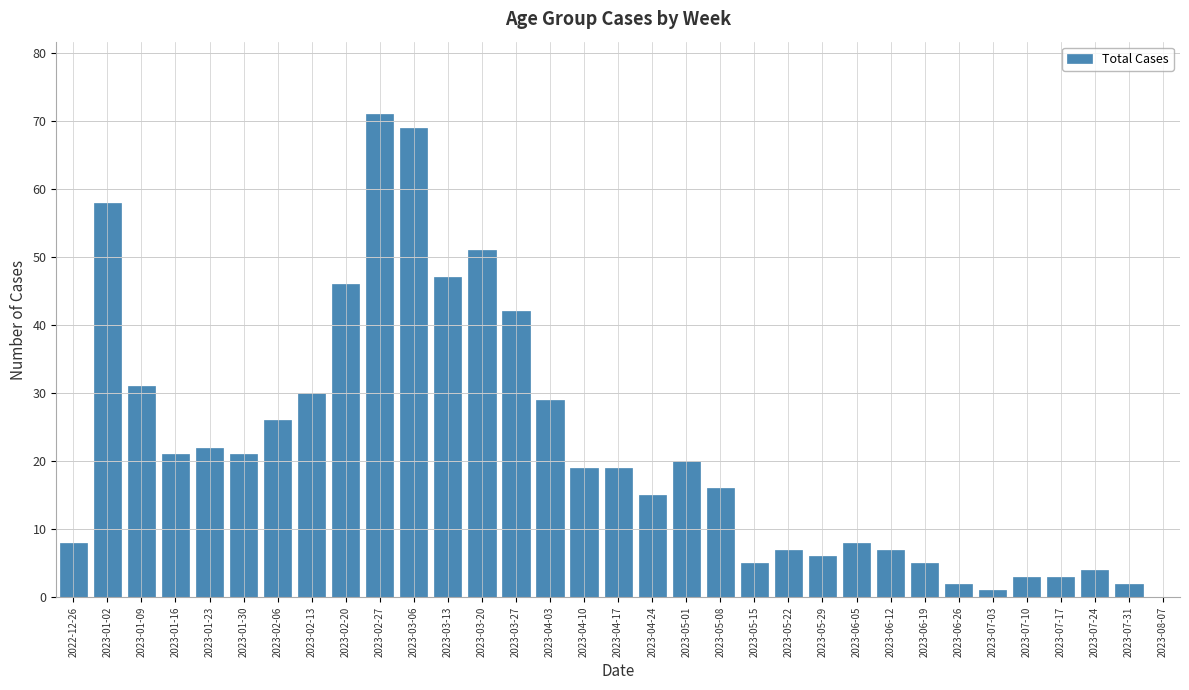

Between 2023-03-27 and 2023-01-02, which is larger?

2023-01-02